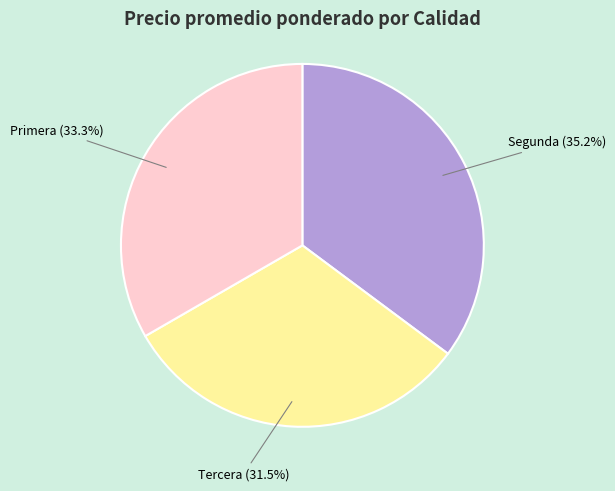

How many segments does this pie chart have?

3